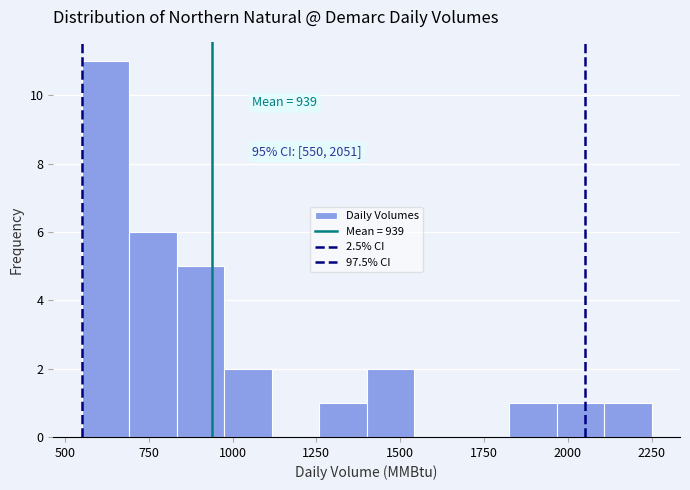

Around what value on the x-axis is the tallest bar? Give the approximate position of its centre, as read against the axis.

600